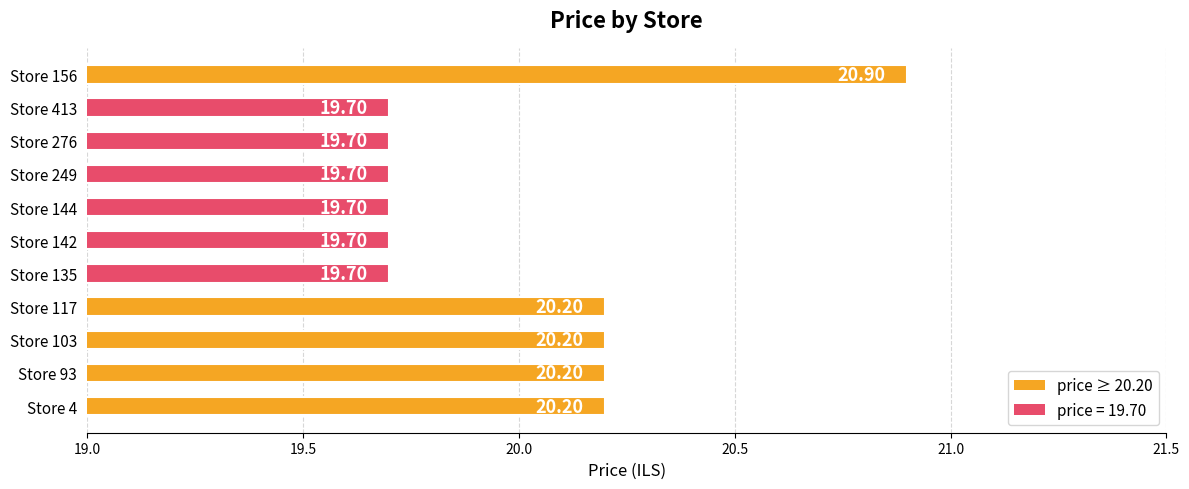

What is the sum of the values at Store 93 and Store 413?

39.9